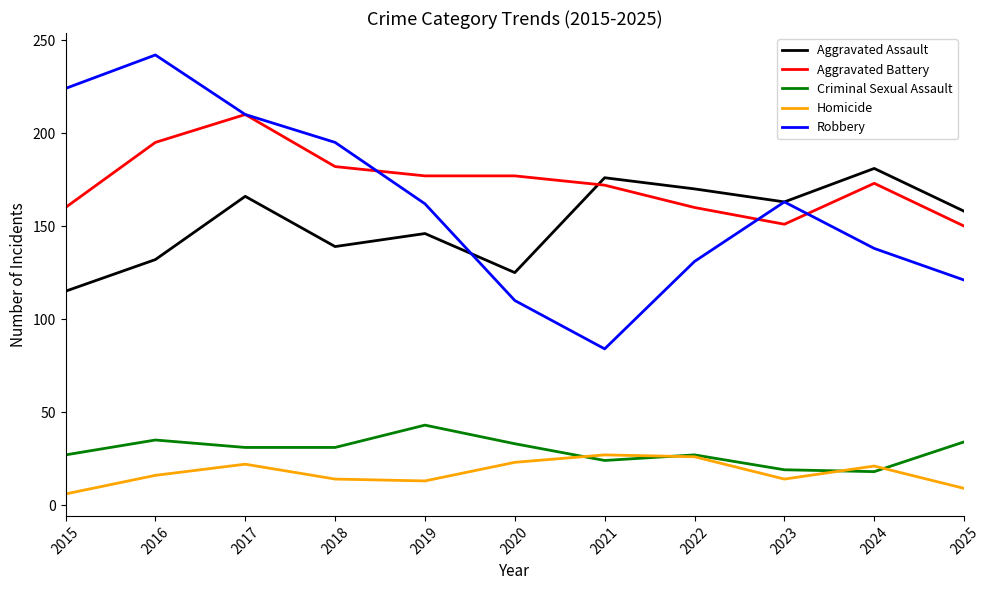

What is the difference between the second highest and second lowest values in the Aggravated Assault series?

51